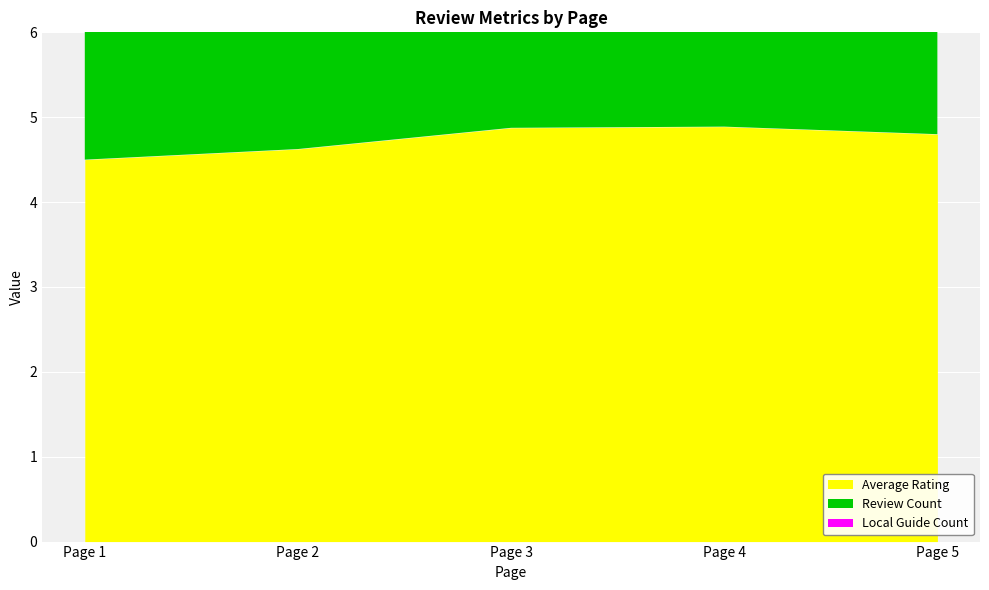

Is the value of Local Guide Count at Page 4 greater than the value of Review Count at Page 3?

No